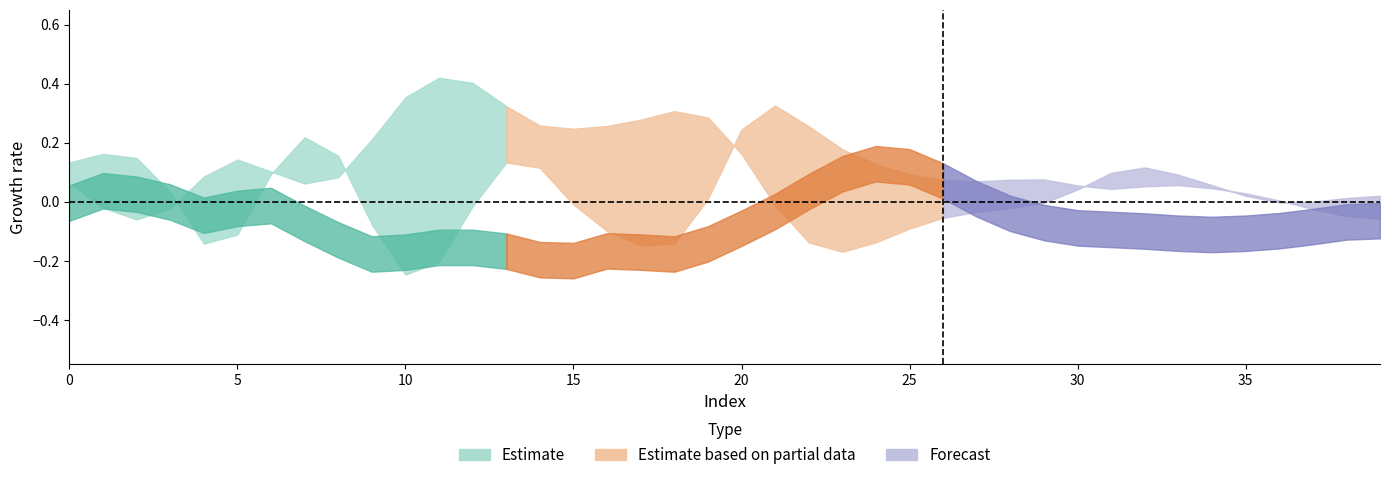

What is the spread (max minus min) of values at 31?

0.2